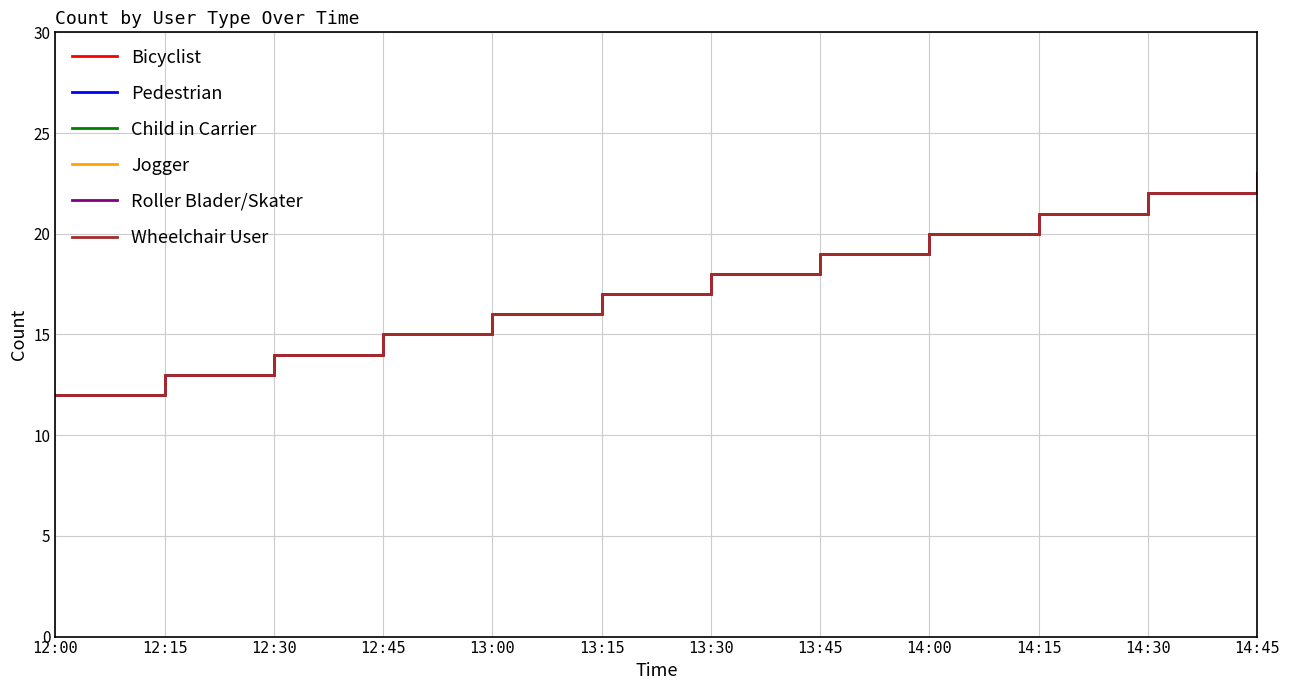

What is the label of the 7th point from the right?

13:15